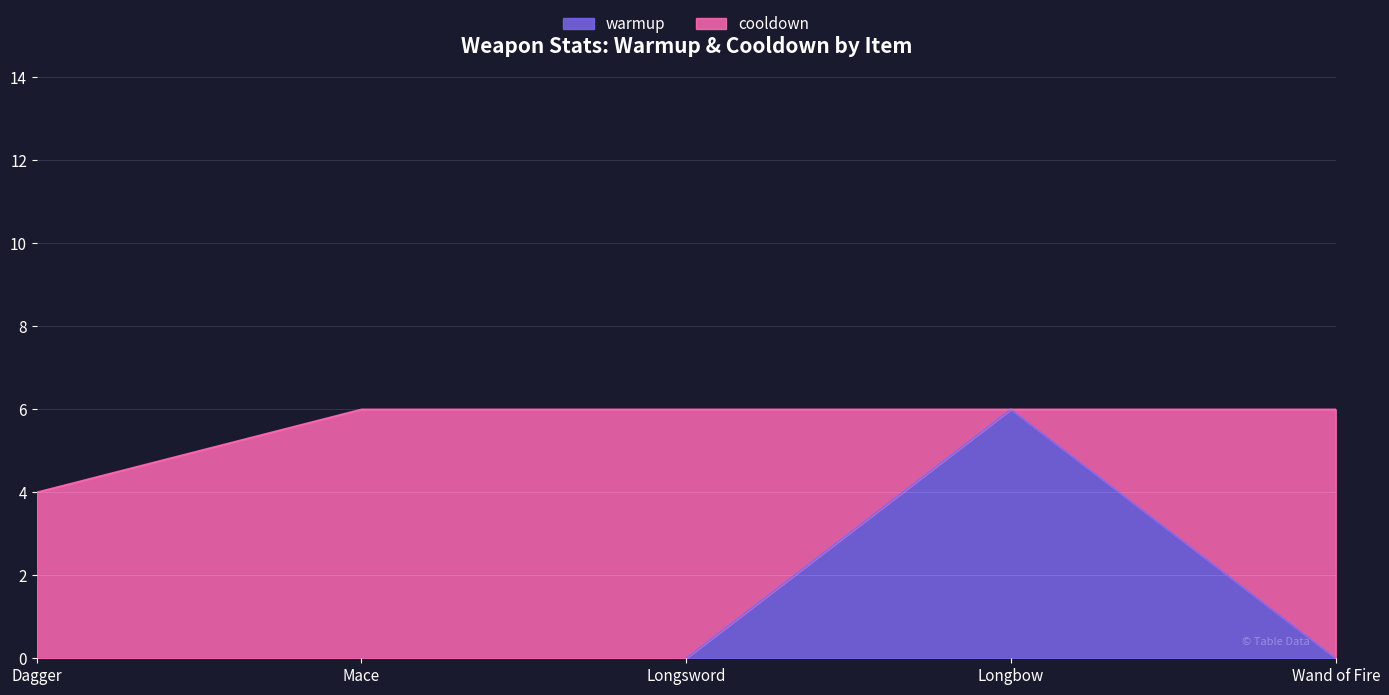

Where is the data nearest to the value 3?

Dagger